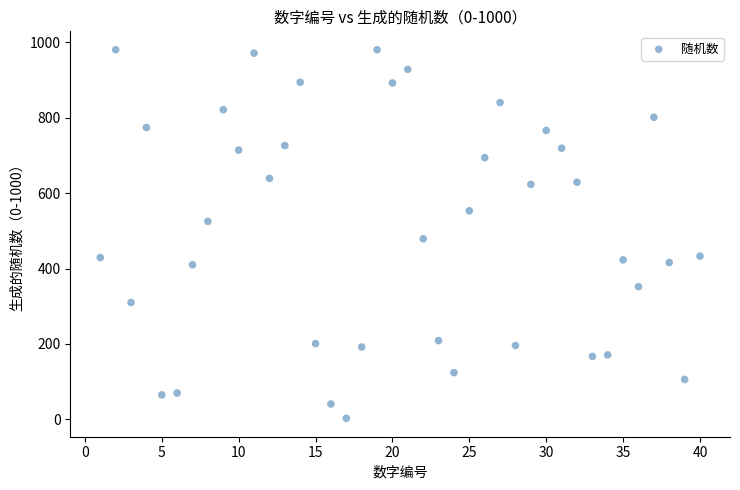

What Y value in the scatter plot is closest to 491?

479